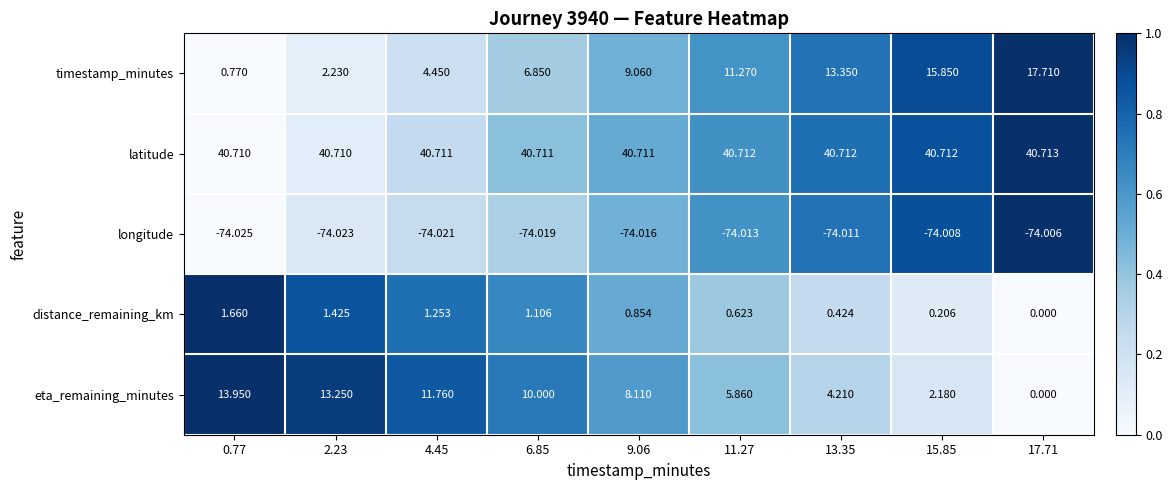

What is the spread (max minus min) of values at 9.06?

114.7